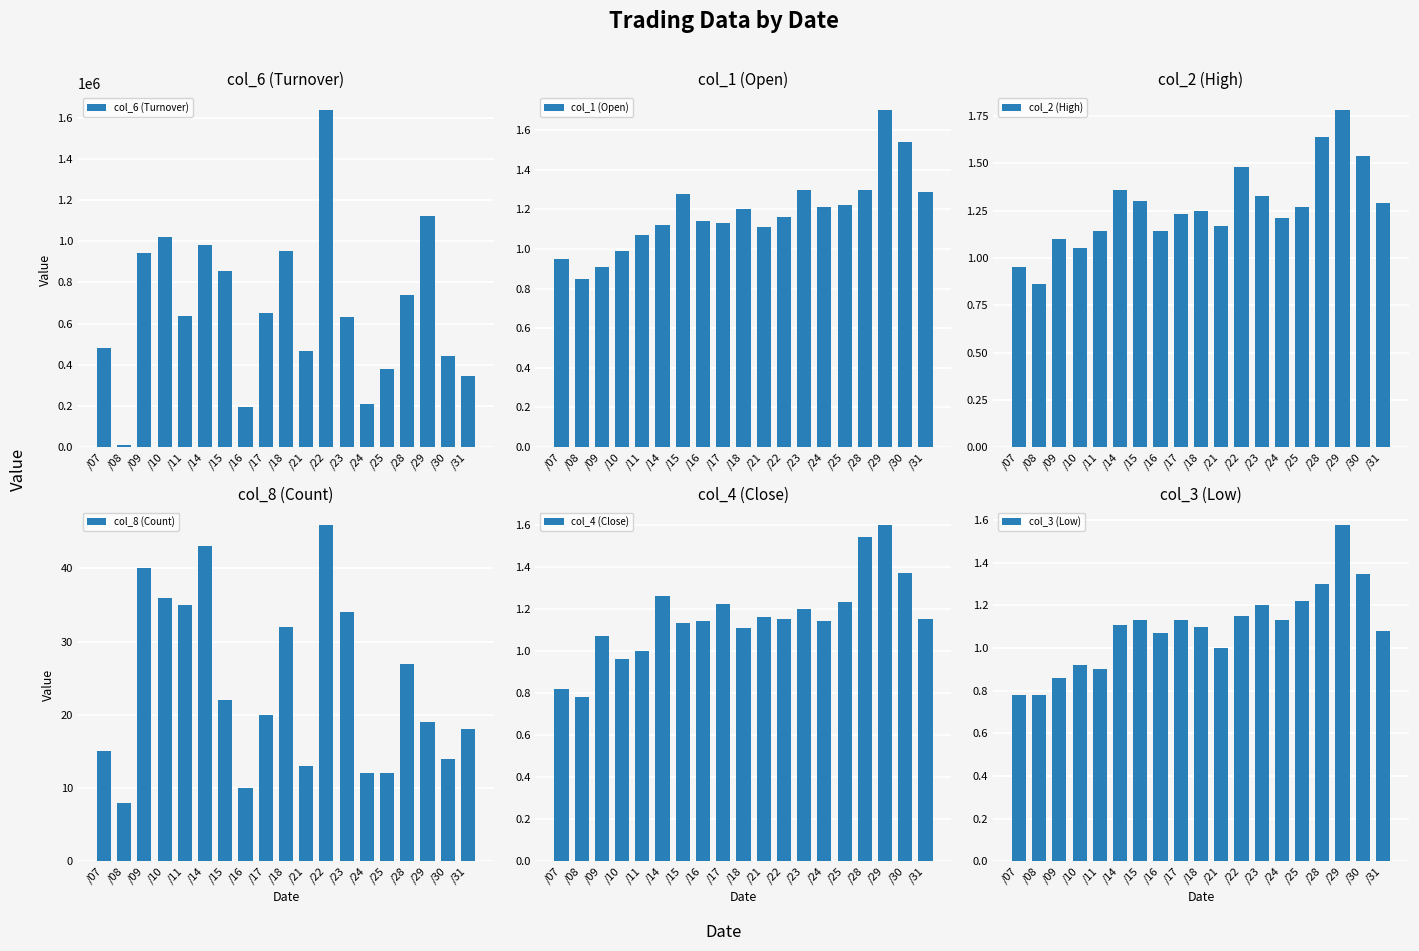

What is the sum of all col_1 (Open) values?

22.5